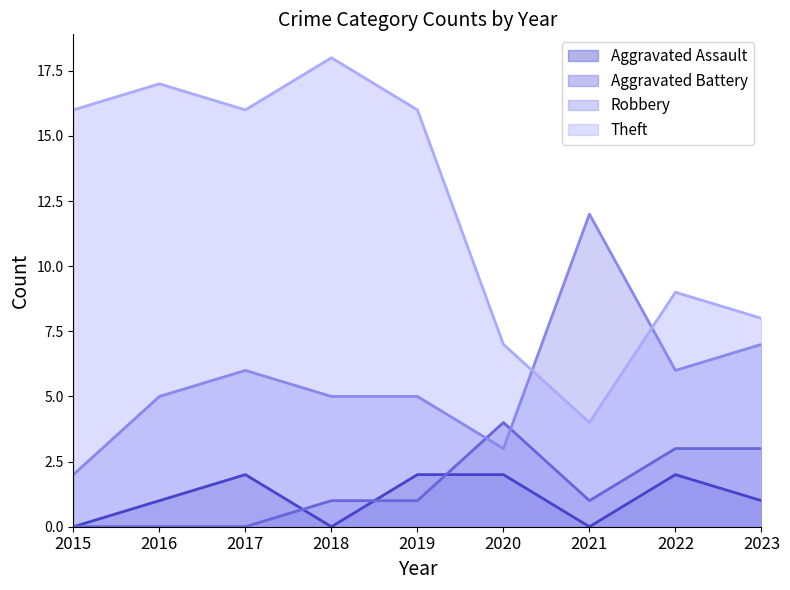

What is the maximum value shown in the chart?

18